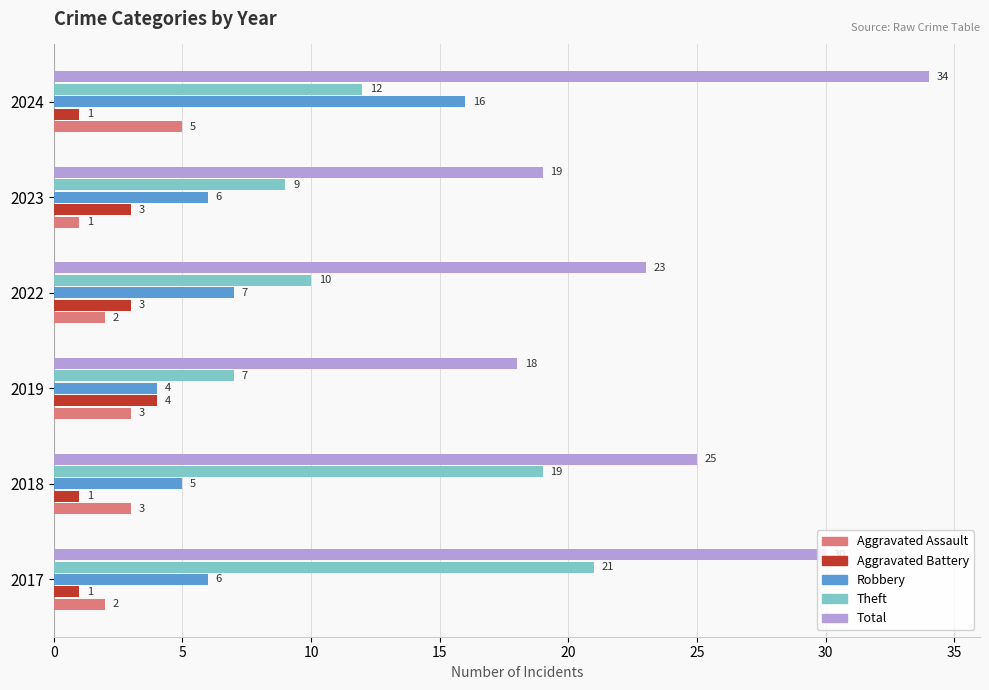

Is the value of Aggravated Assault at 2022 greater than the value of Robbery at 2017?

No